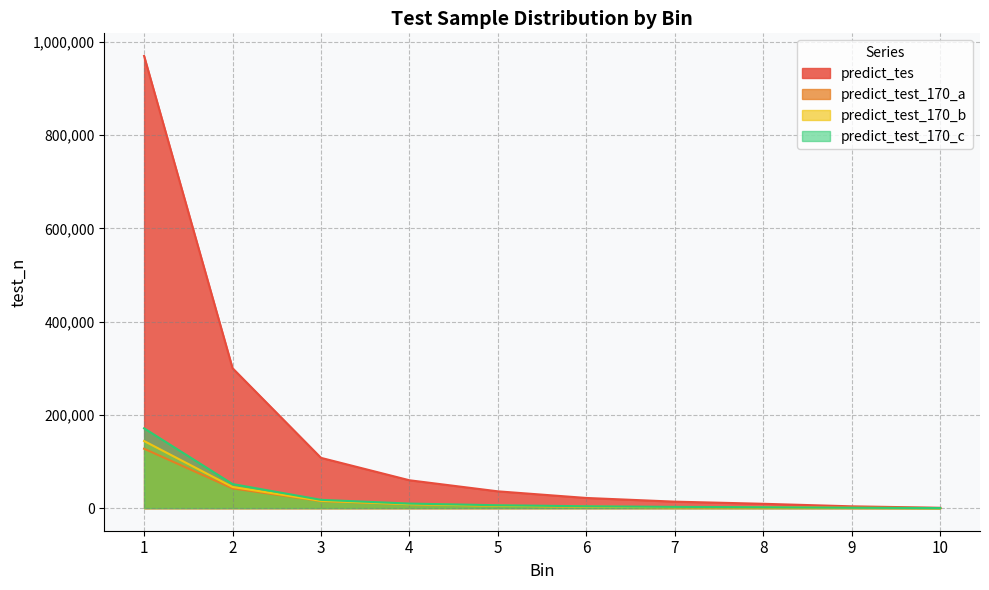

True or false: predict_tes and predict_test_170_a intersect in this chart.

False